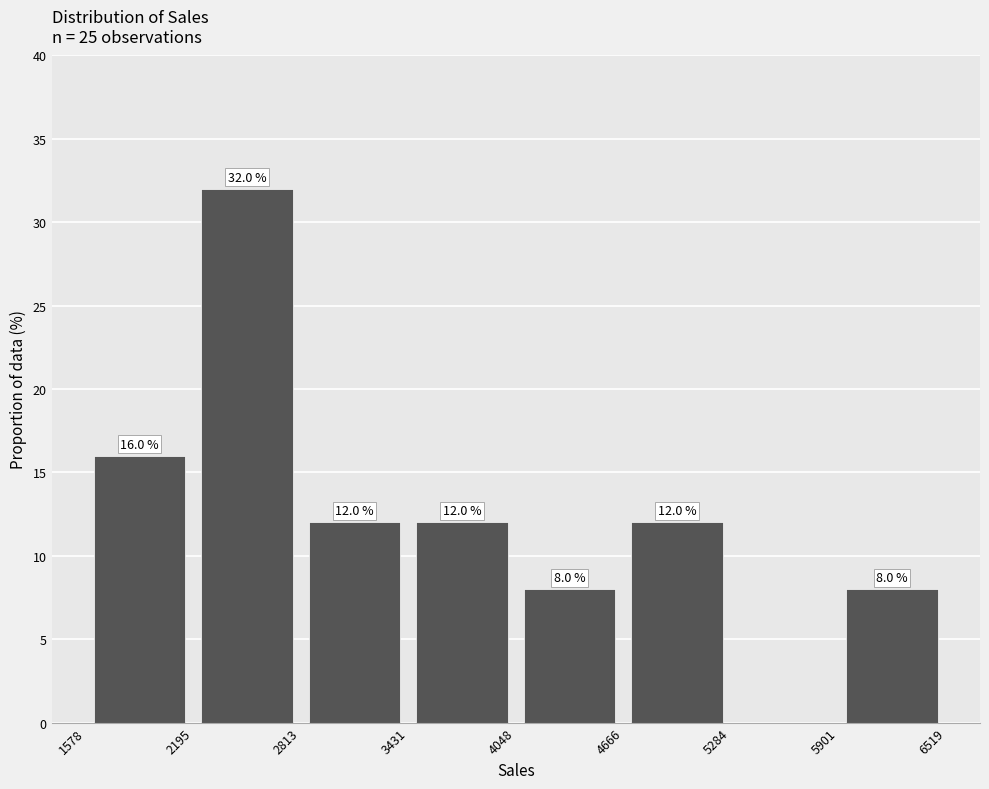

Which range on the x-axis has the tallest bar?

2195 to 2813